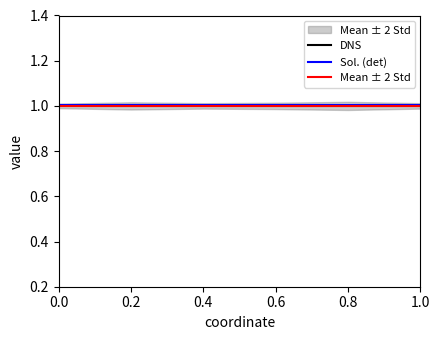

At how many categories does at least one series exceed 0?

6